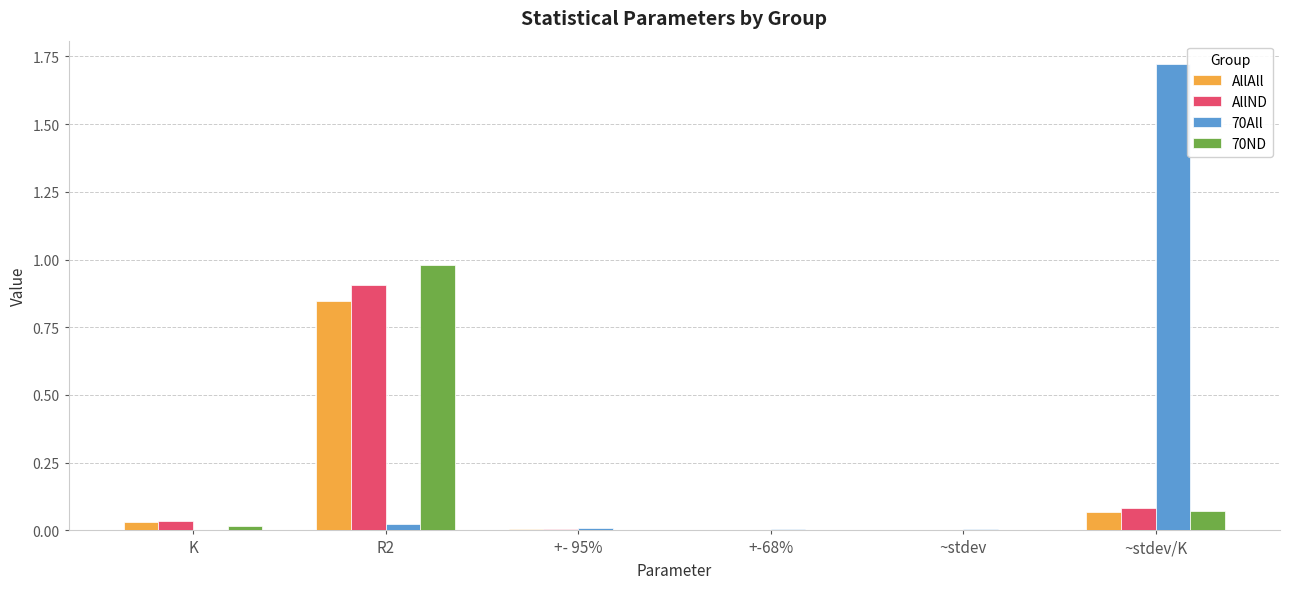

Is the value of AllAll at R2 greater than the value of 70All at ~stdev/K?

No